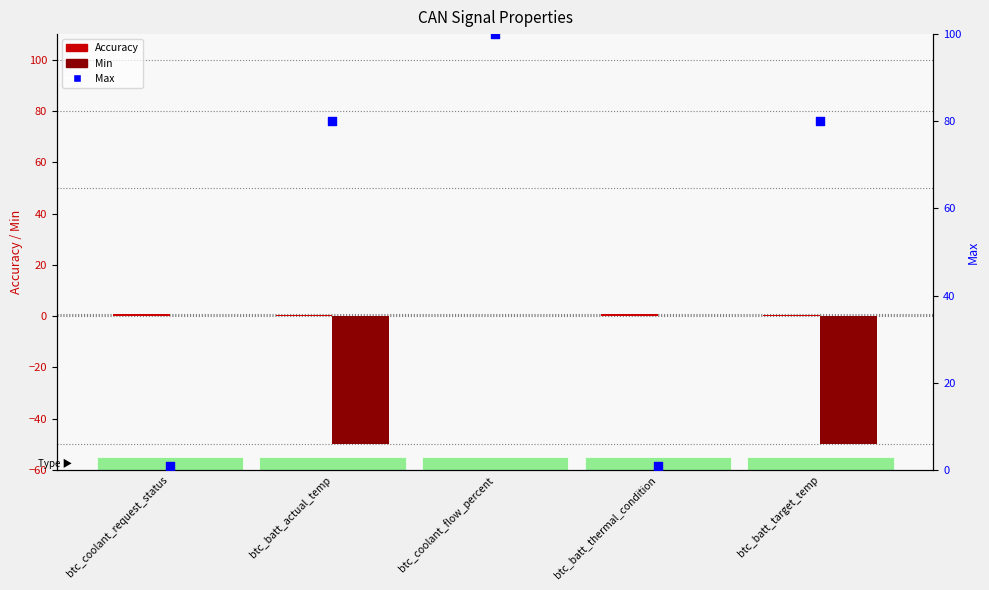

What is the total value across all series at btc_coolant_request_status?

2.0